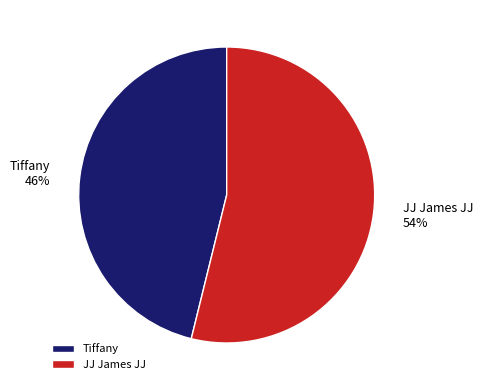

Which has a higher value, JJ James JJ or Tiffany?

JJ James JJ